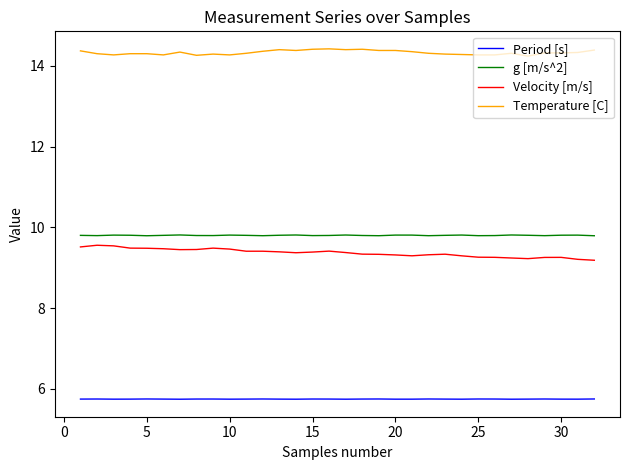

True or false: Period [s] and Temperature [C] cross at least once.

False